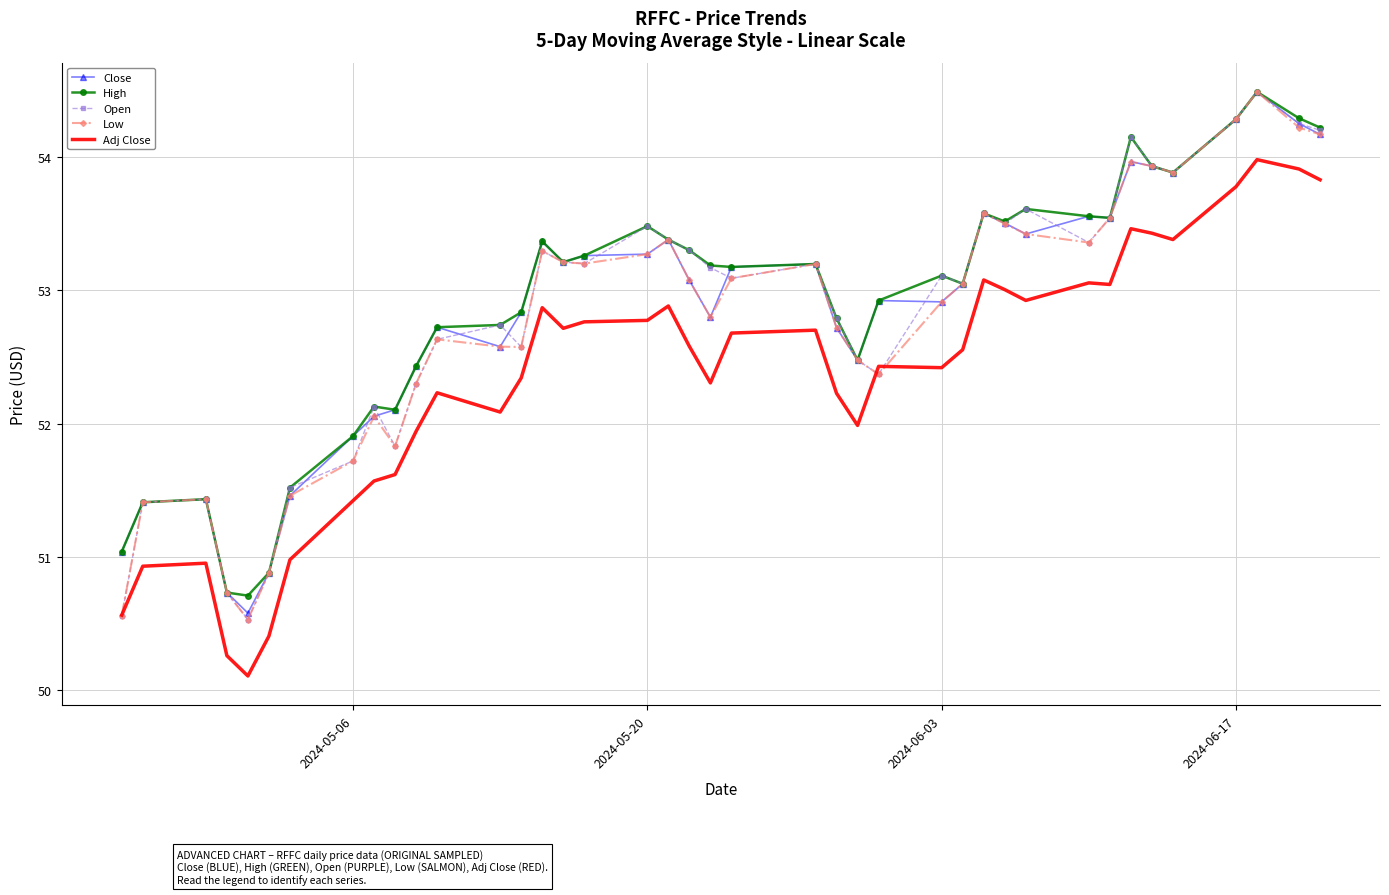

What is the maximum value for Adj Close?

54.0